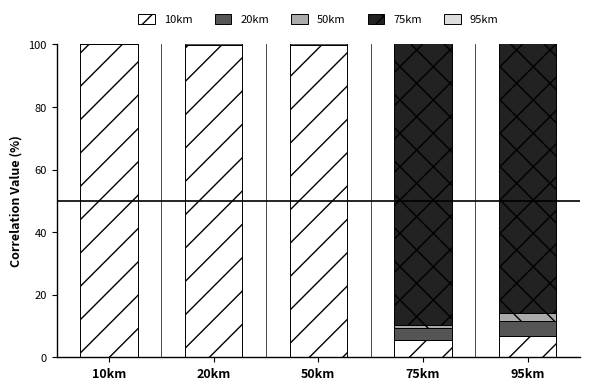

List the labels in order of 75km value, smallest first.

50km, 20km, 10km, 95km, 75km